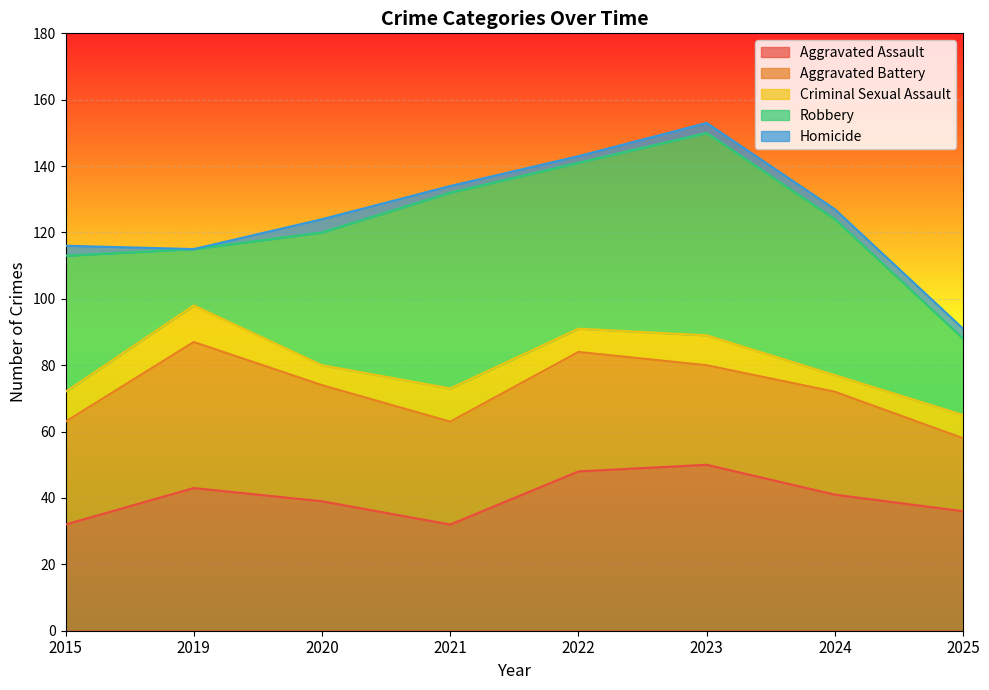

Count the number of data series in this chart.

5